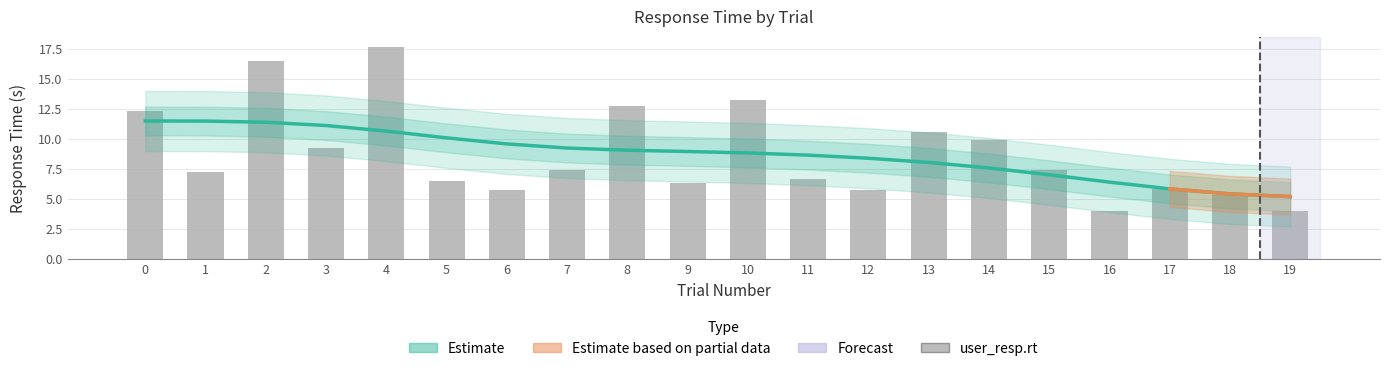

True or false: Estimate (smoothed) has a value of 5.4 at 18.

True